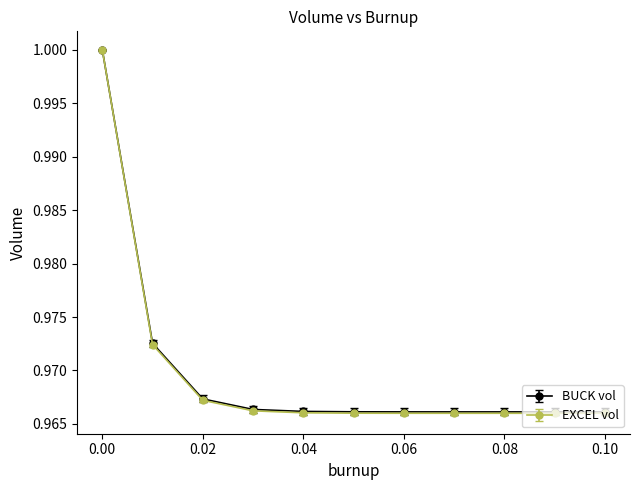

Which series has the largest range (max minus min)?

EXCEL vol